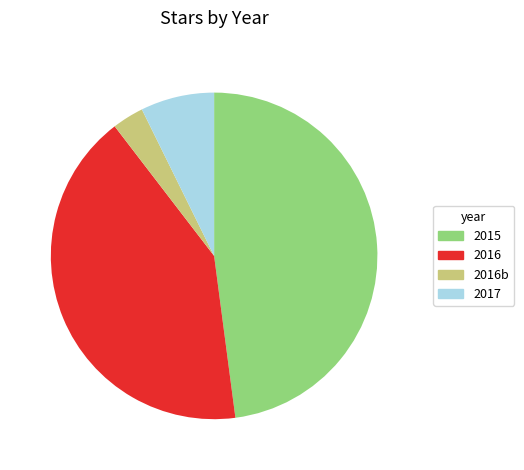

Does any single category account for the majority?

No